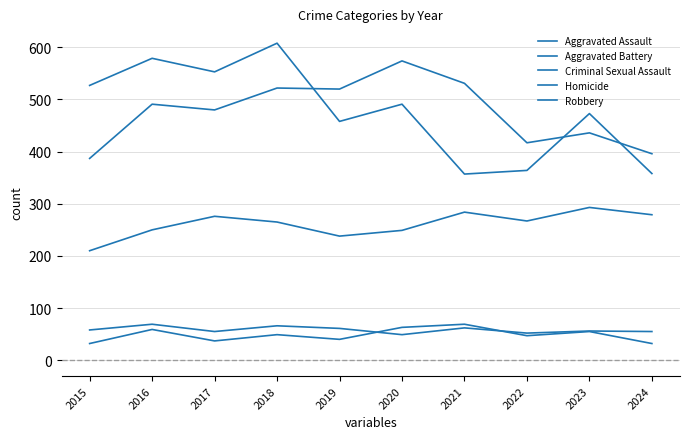

What is the average value of the Criminal Sexual Assault series?

58